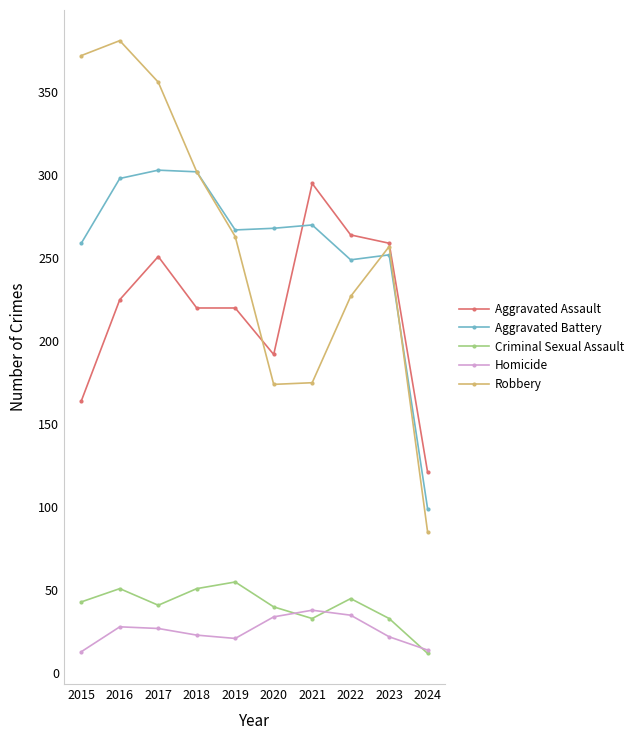

How many data points in Robbery are less than 263?

5